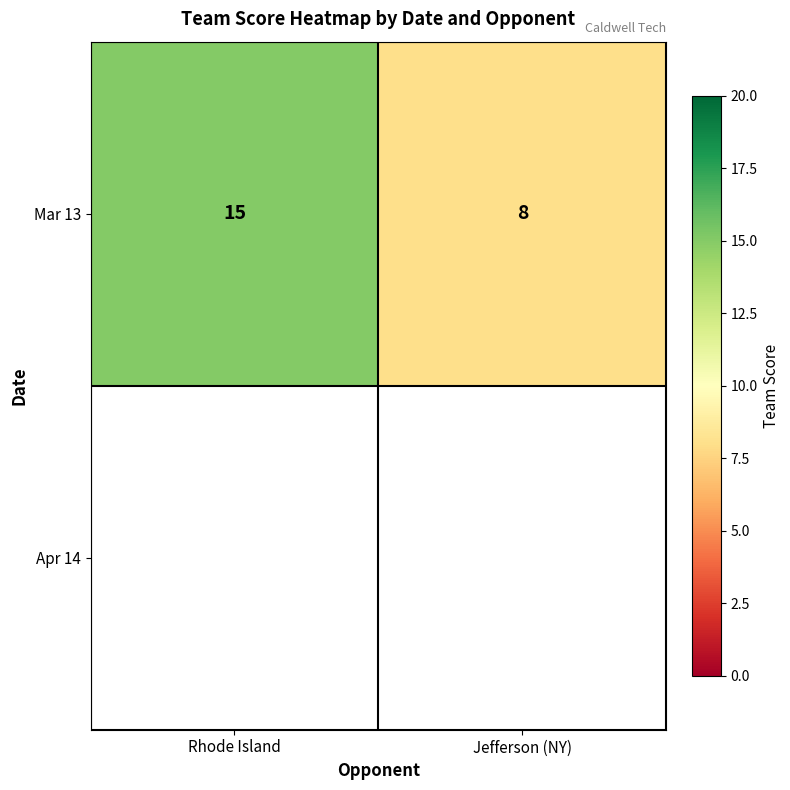

Where is the data nearest to the value 11?

Jefferson (NY)